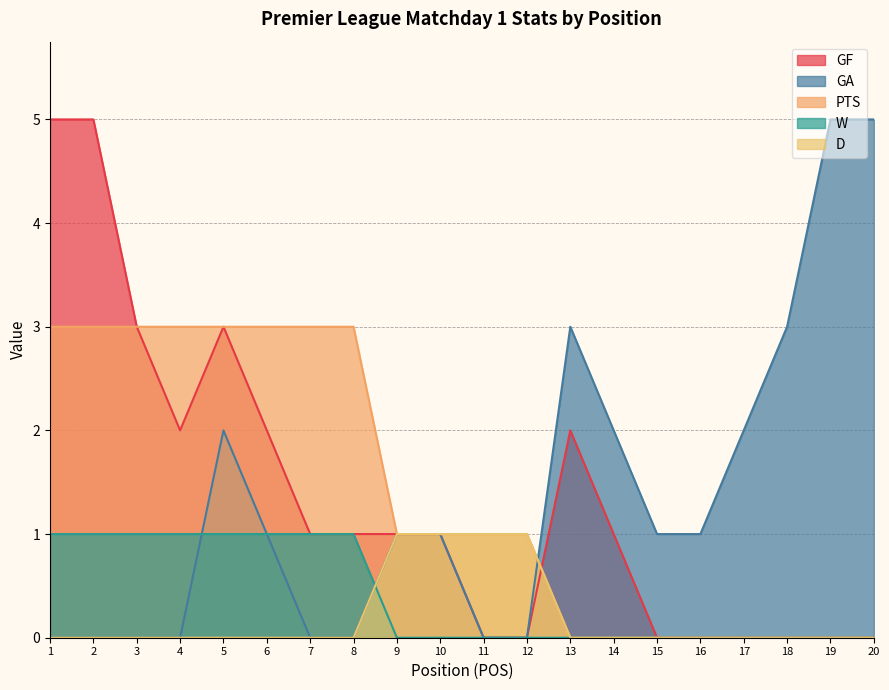

How many categories are shown in the chart?

20